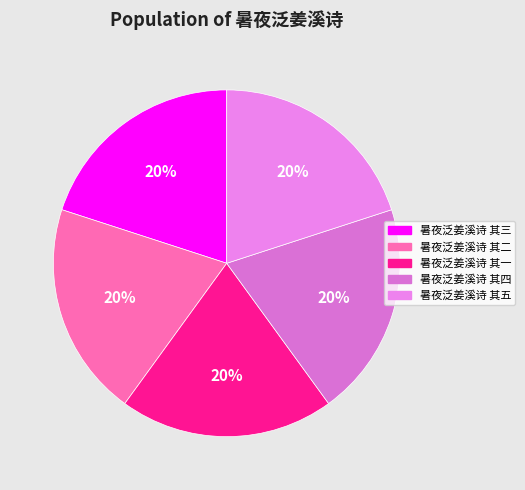

How many segments does this pie chart have?

5